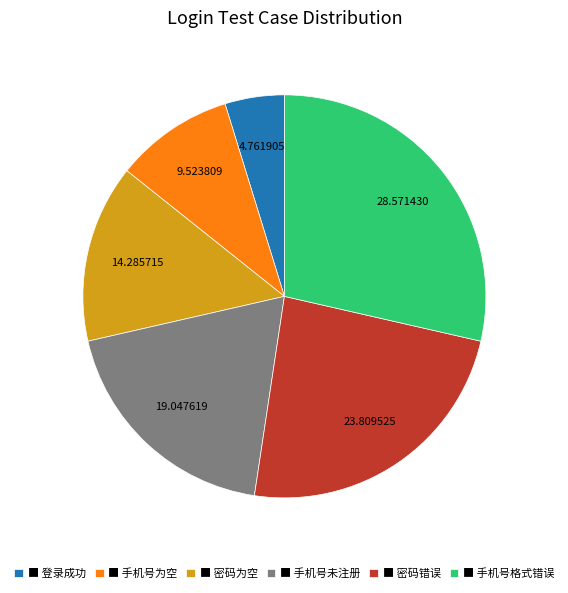

Do ■ 登录成功 and ■ 手机号为空 together represent more than half of the pie?

No